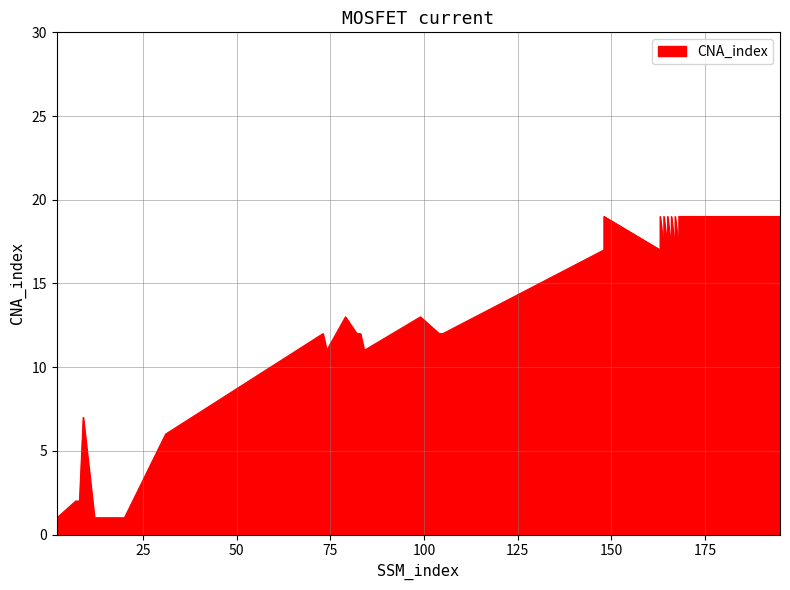

What is the approximate value at 20?

1